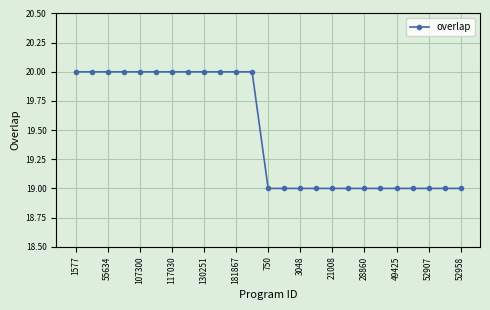

What is the greatest value displayed?

20